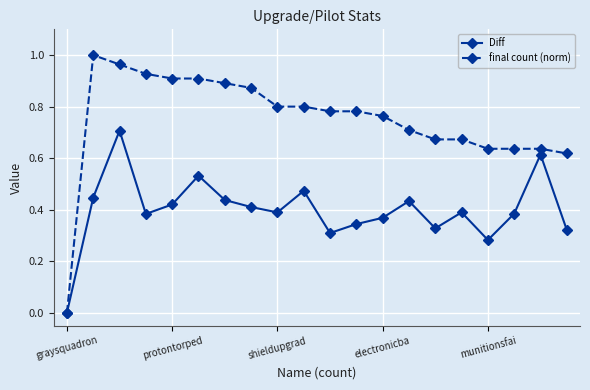

Which series has the largest range (max minus min)?

final count (norm)